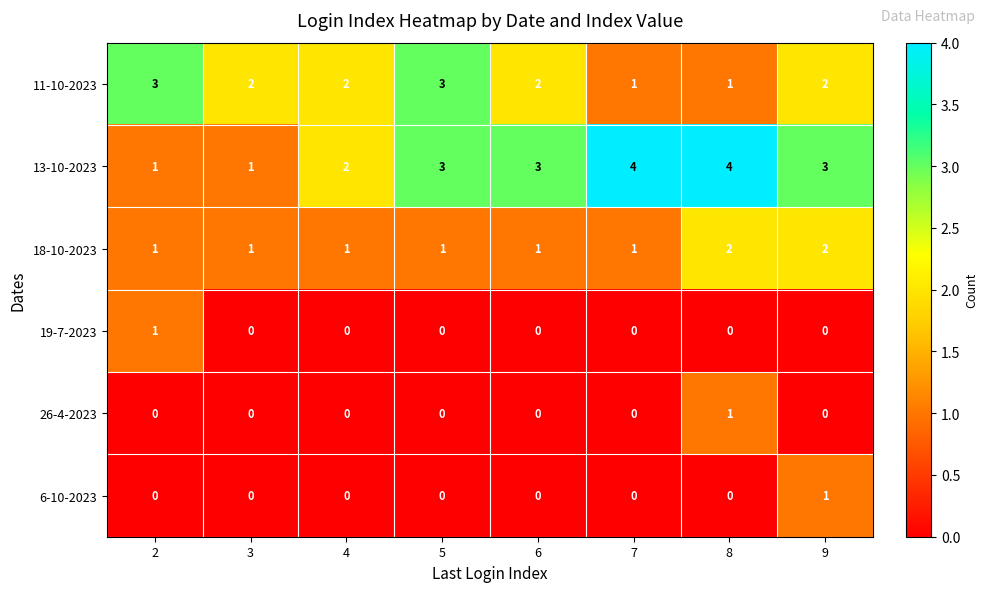

What is the maximum value shown in the chart?

4